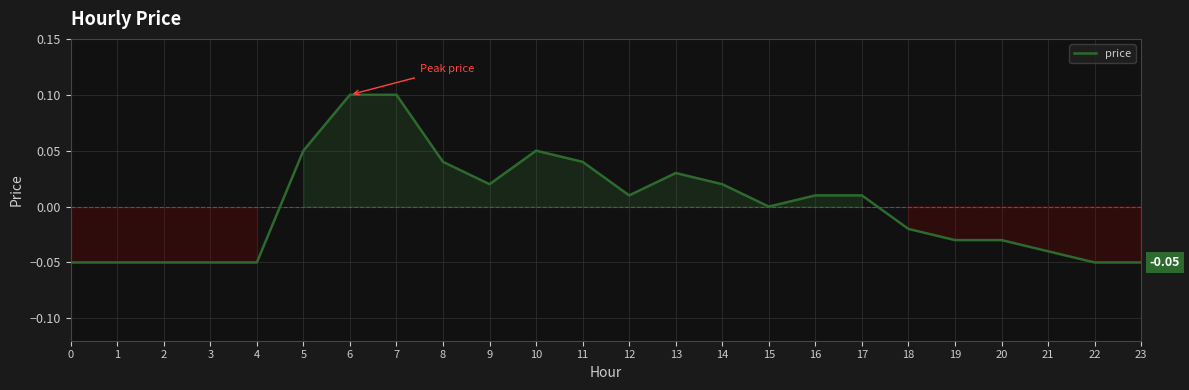

What is the change in value from 2 to 13?

+0.1